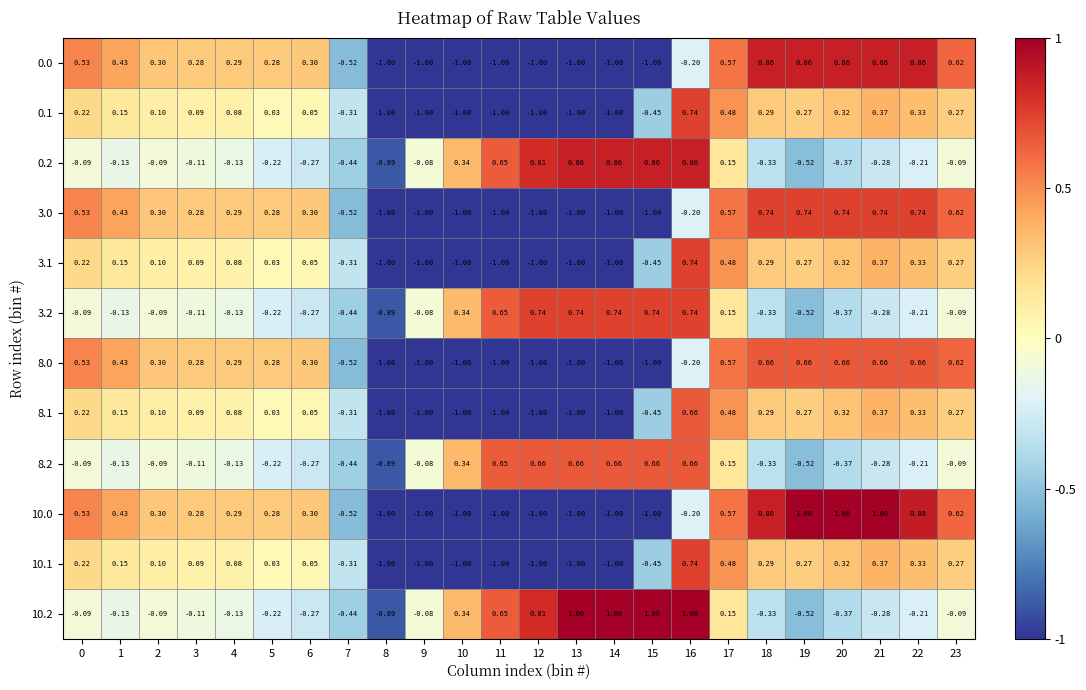

Is the value of 0.1 at 19 greater than the value of 10.2 at 2?

Yes